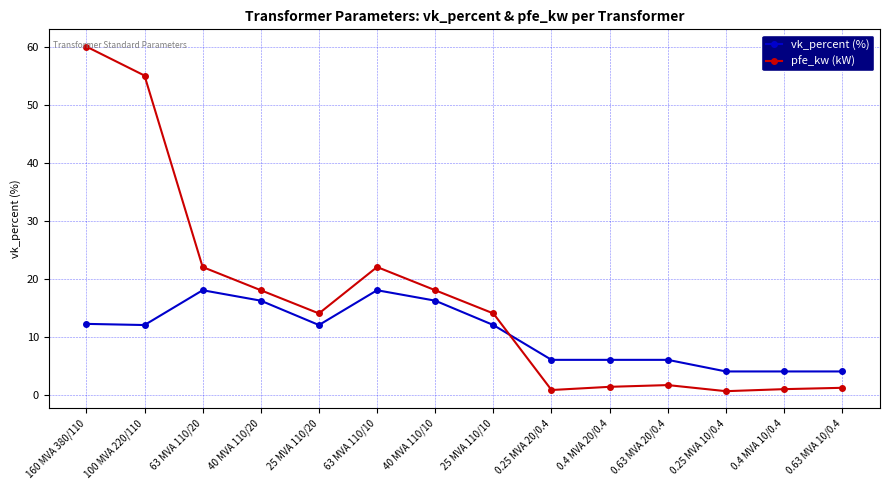

Rank the series by their average value, from highest to lowest.

pfe_kw (kW), vk_percent (%)